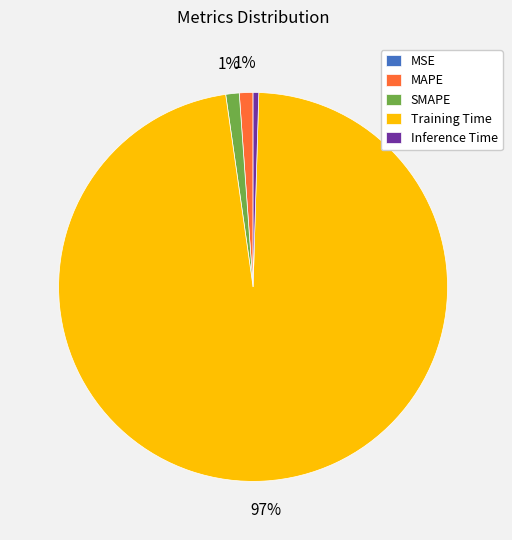

Combined, do SMAPE and Training Time account for over 50%?

Yes